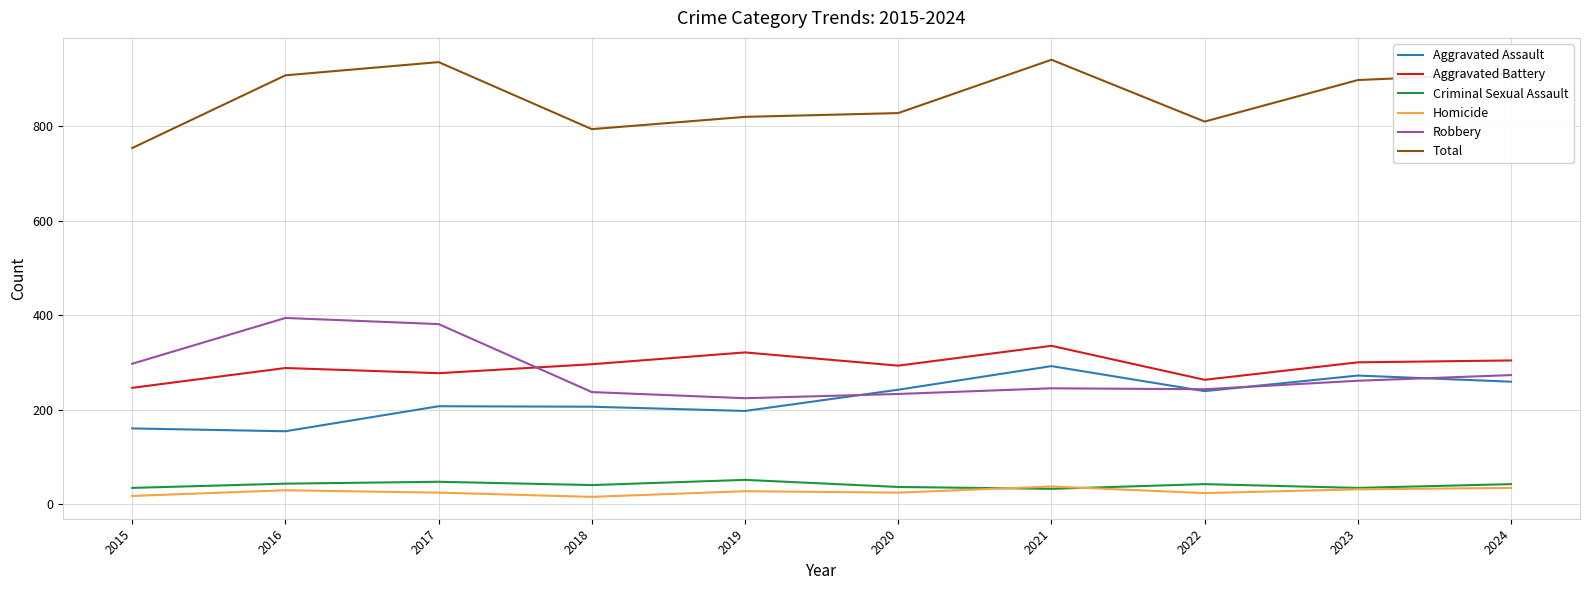

True or false: Aggravated Battery and Homicide intersect in this chart.

False